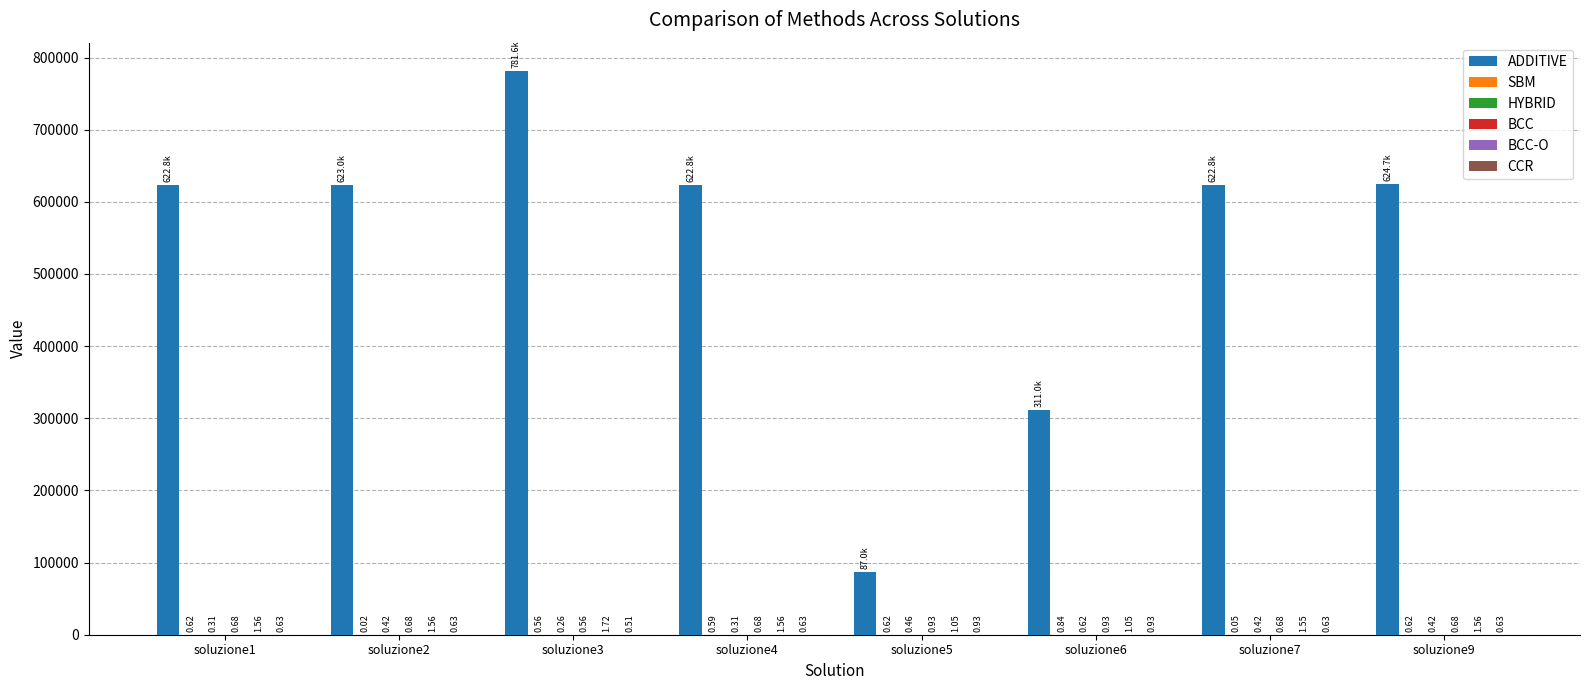

What is the total value across all series at soluzione7?

622785.5